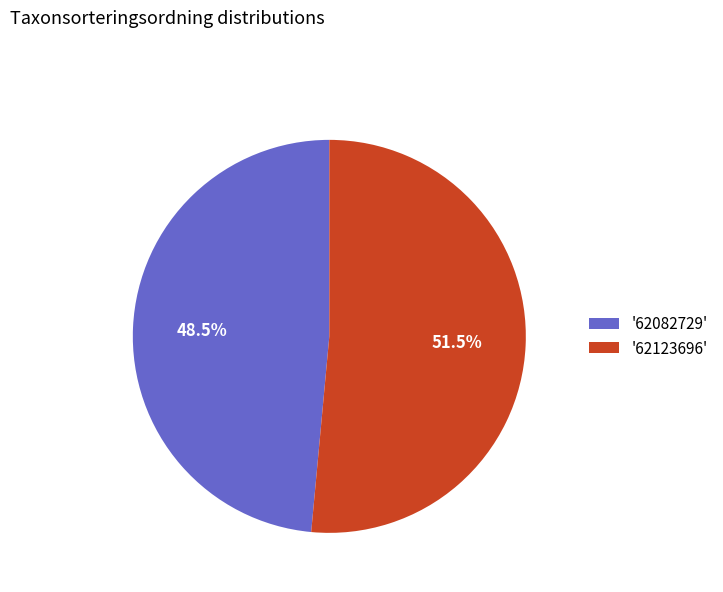

Rank the categories by value from lowest to highest.

'62082729', '62123696'